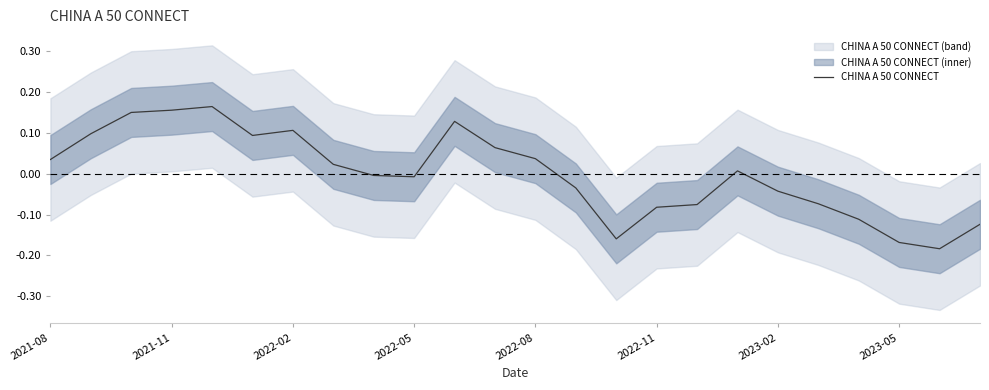

How many lines are shown in the chart?

1